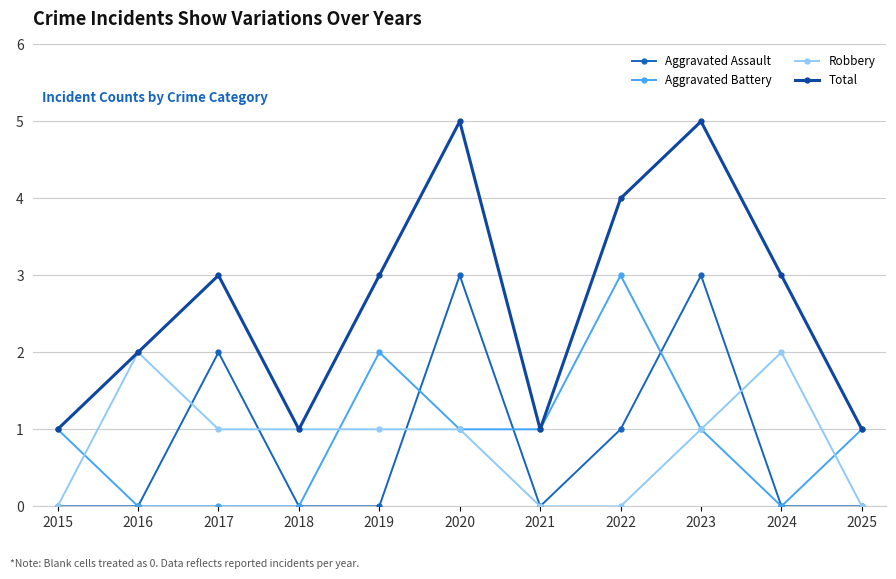

Which series changed the most between 2019 and 2025?

Total